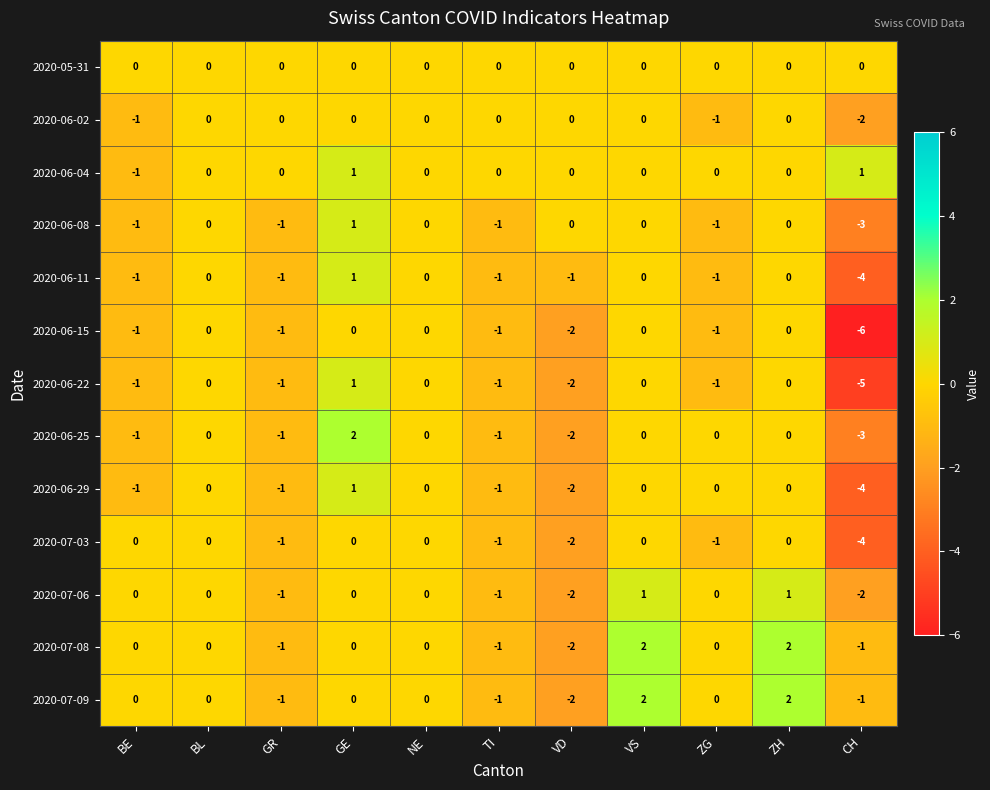

The 2020-06-02 series shows -1 at BE. True or false?

True